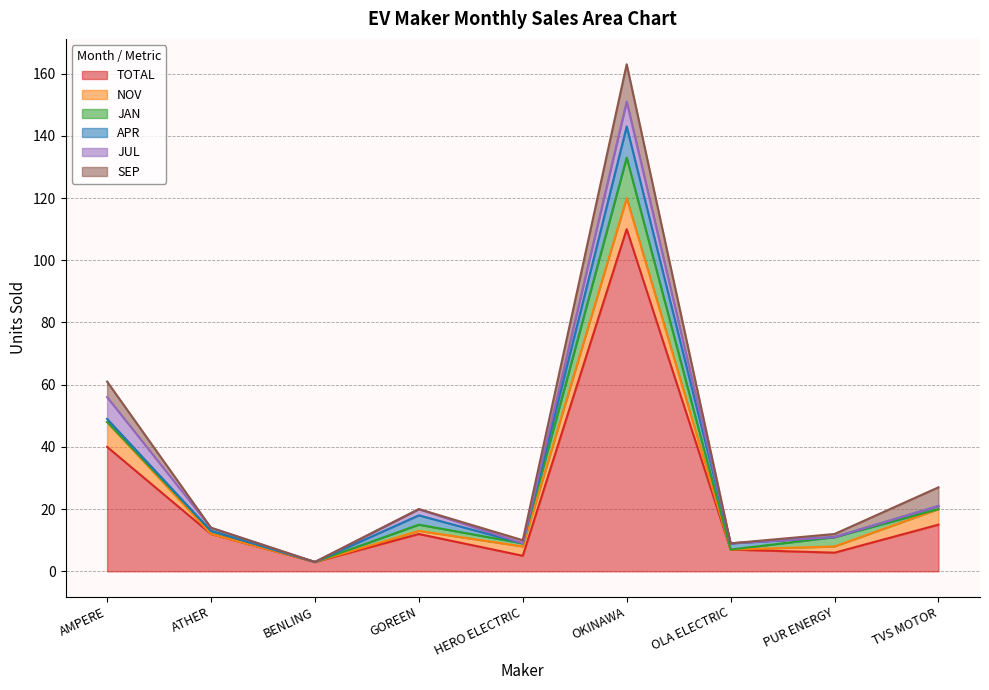

What is the total value across all series at PUR ENERGY?

12